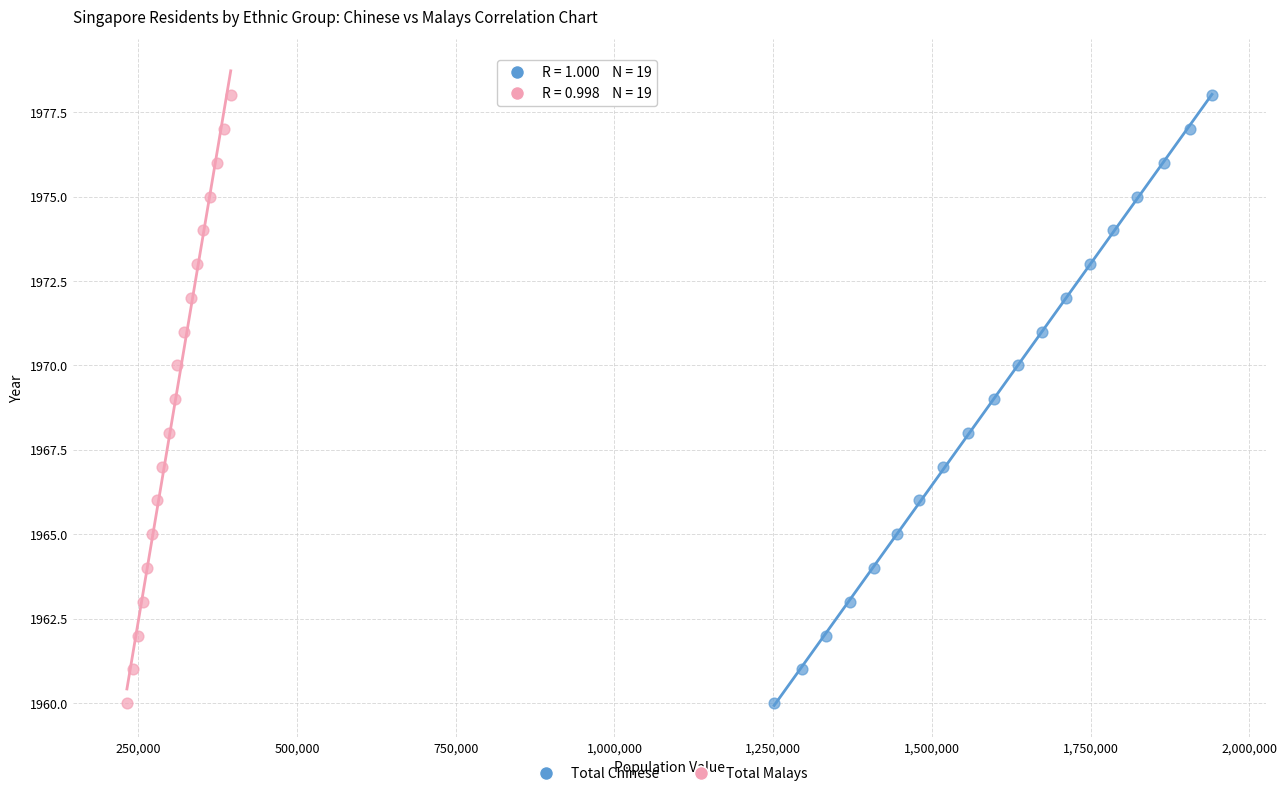

What are all the series names shown in the legend?

Total Chinese, Total Malays